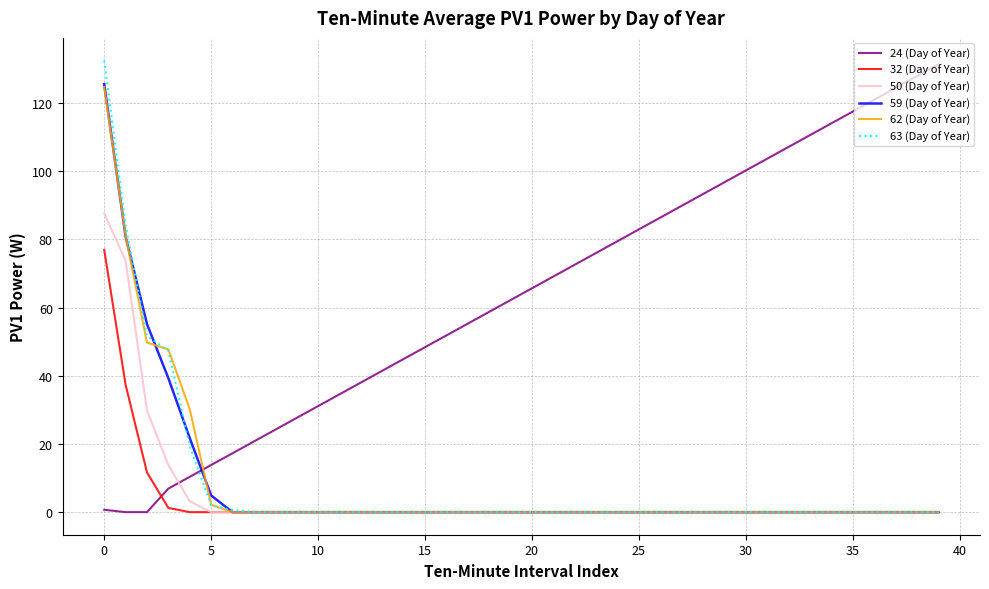

Which series has the largest total across all categories?

24 (Day of Year)